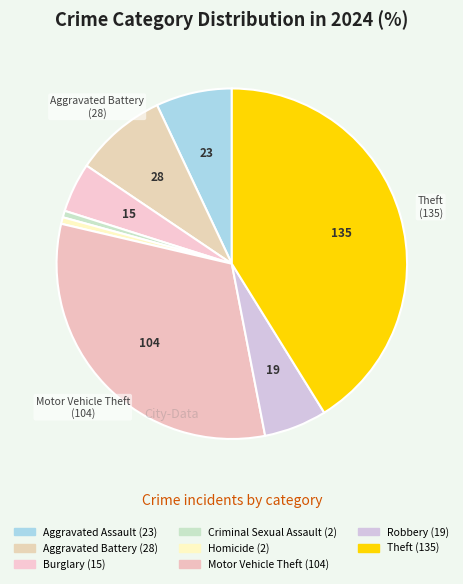

Is there any slice that represents more than half of the pie?

No